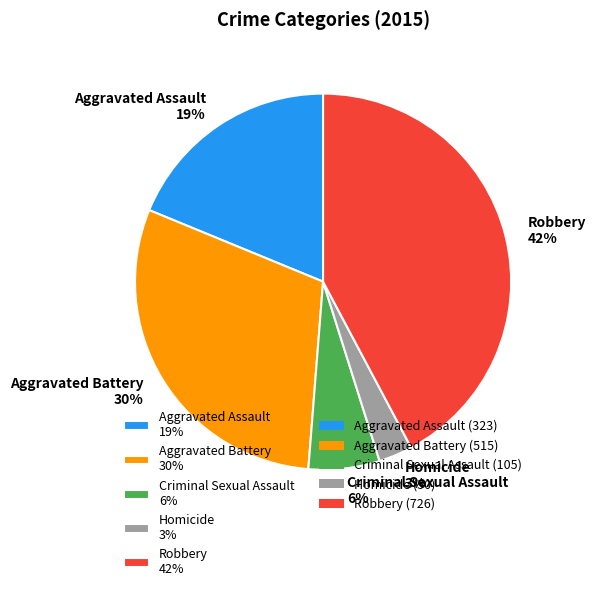

To the nearest percent, what portion does Criminal Sexual Assault represent?

6%